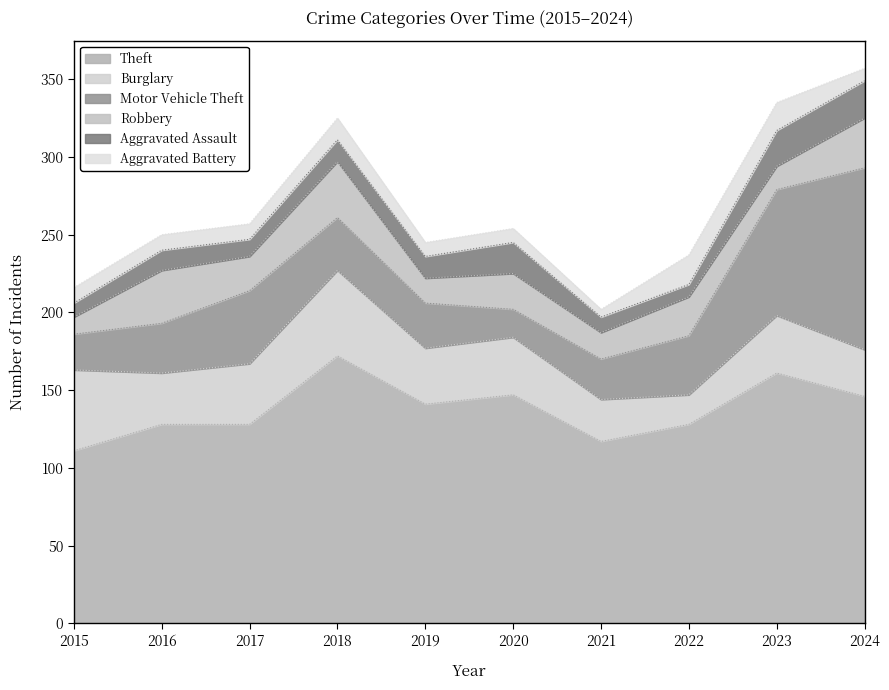

Which series has the largest total across all categories?

Theft